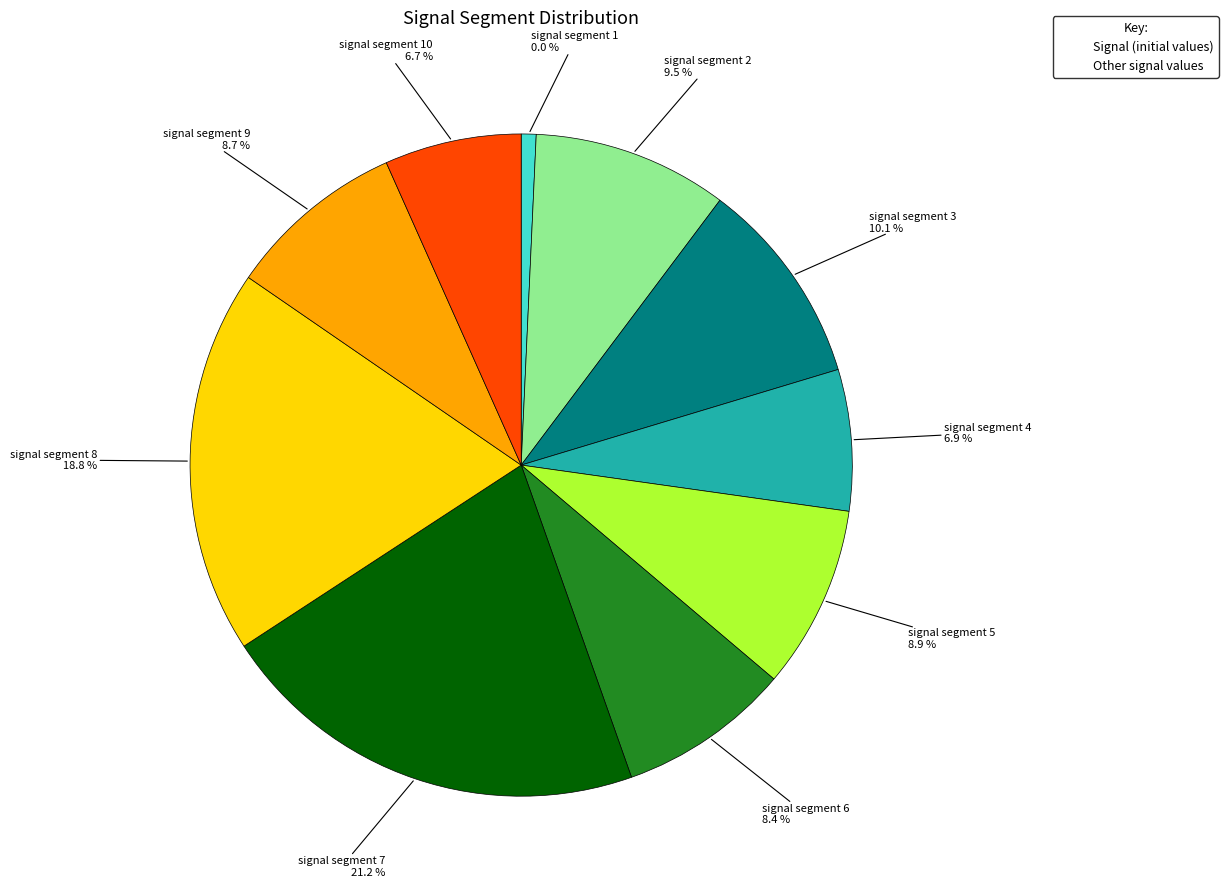

To the nearest percent, what is the difference between the signal segment 8 and signal segment 1 slice percentages?

19%